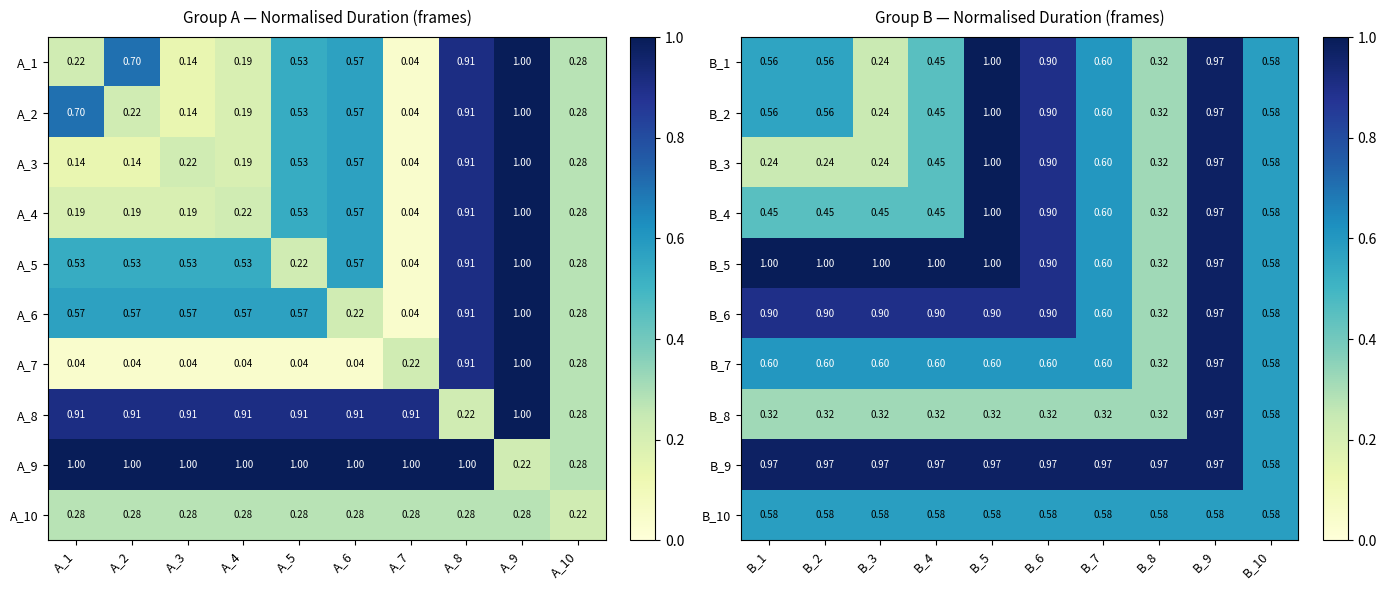

What is the maximum value for B_3?

1.0